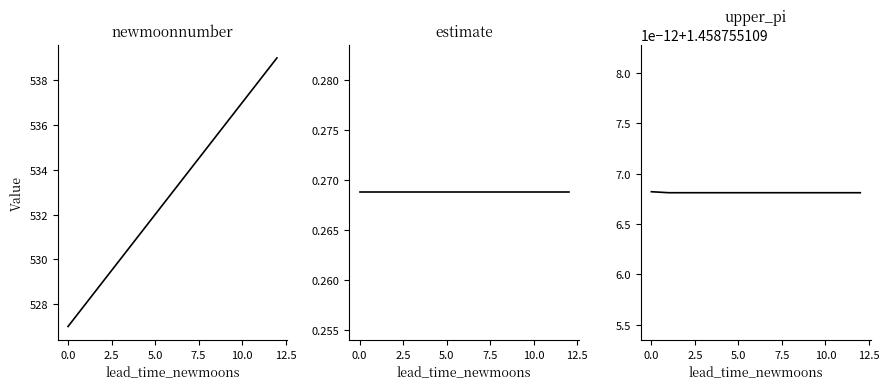

Which series has the largest total across all categories?

newmoonnumber